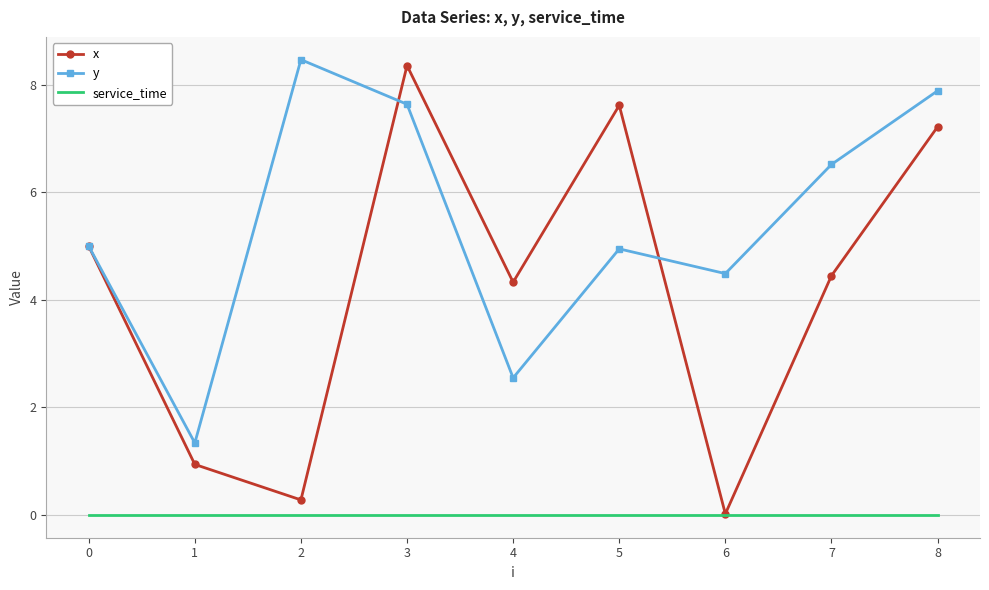

What is the sum of the y values at 7 and 4?

9.1